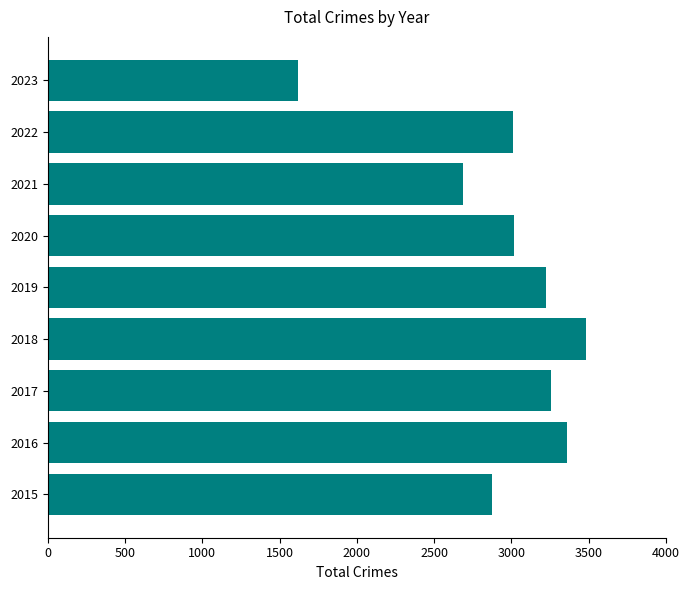

Are the bars grouped side by side (vs. stacked)?

No